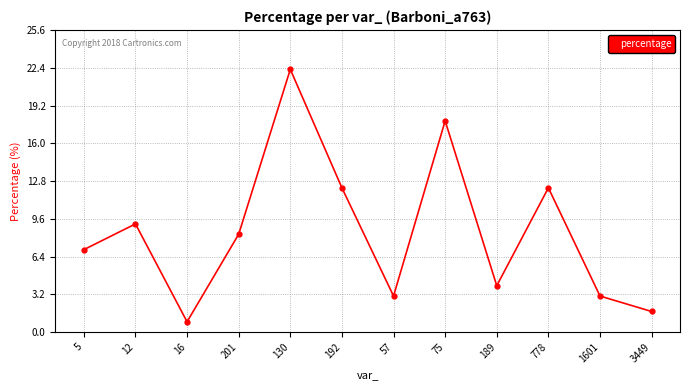

Where does the data first go above 8?

12